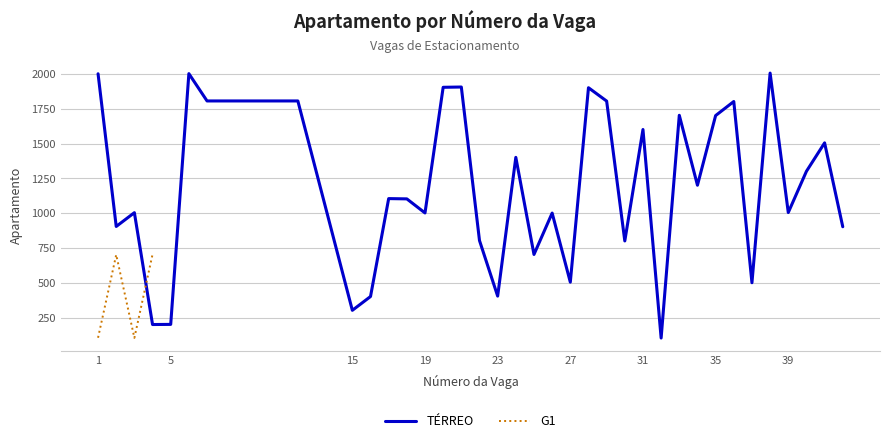

The value of TÉRREO at 35 is 988. True or false?

False